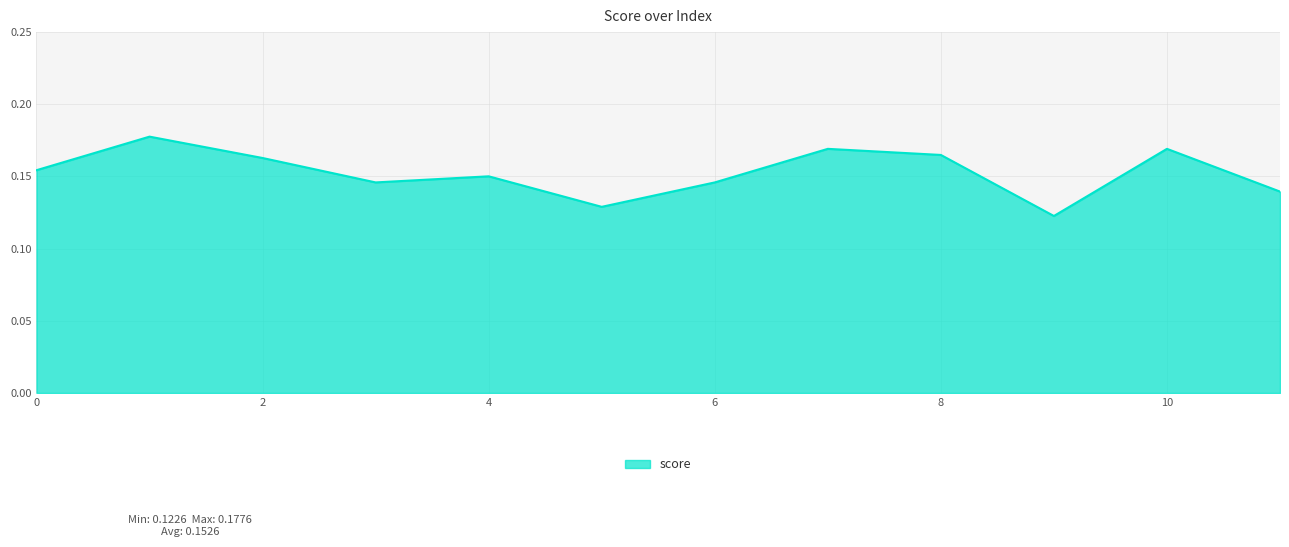

List the labels in order of value, smallest first.

9, 5, 11, 3, 6, 4, 0, 2, 8, 7, 10, 1